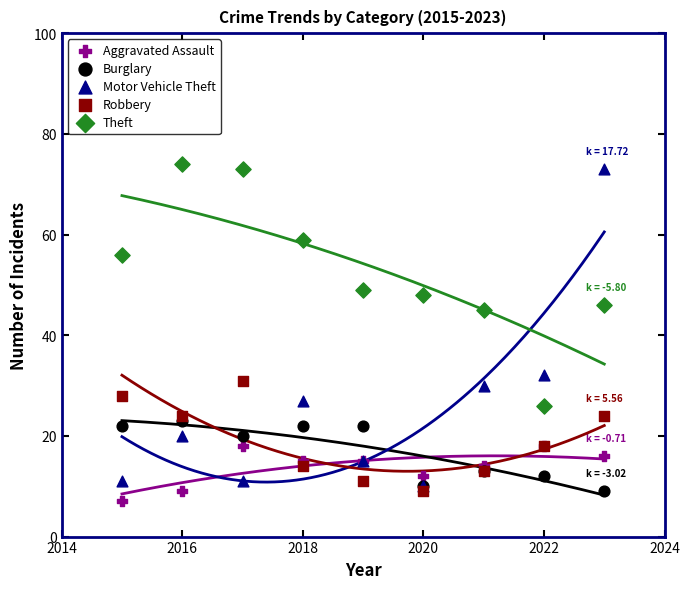

Across all series, what Y value is closest to 40?

45